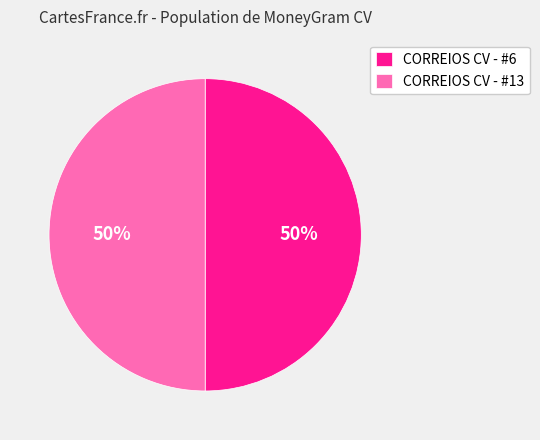

To the nearest percent, what is the average slice percentage?

50%